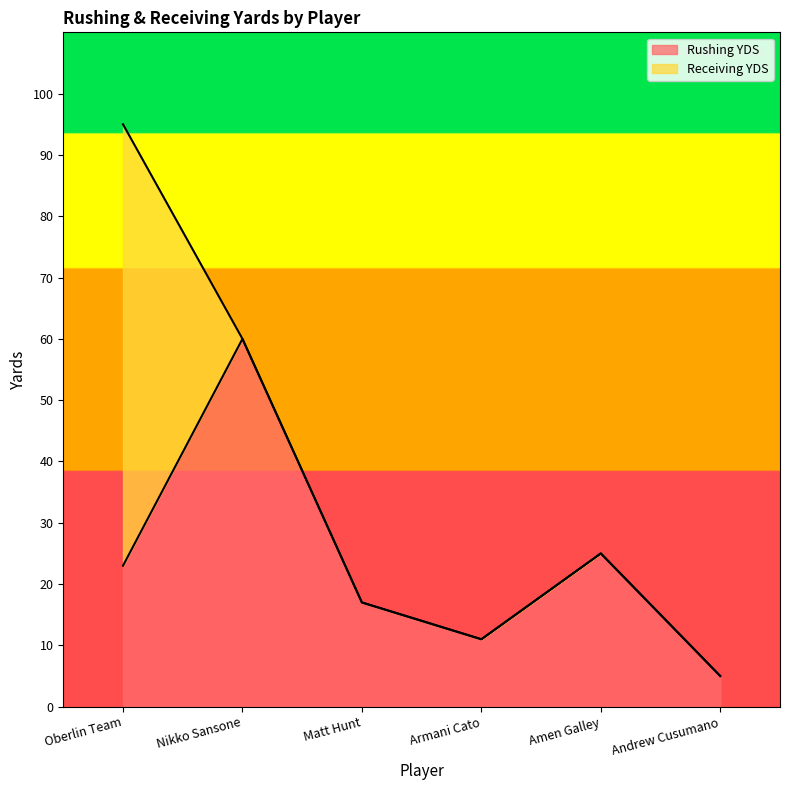

The chart shows a value of 33 at Oberlin Team. True or false?

False